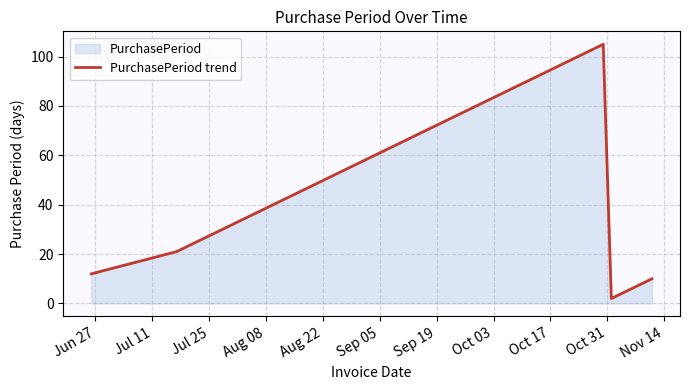

Does the chart display data point markers on the line(s)?

No